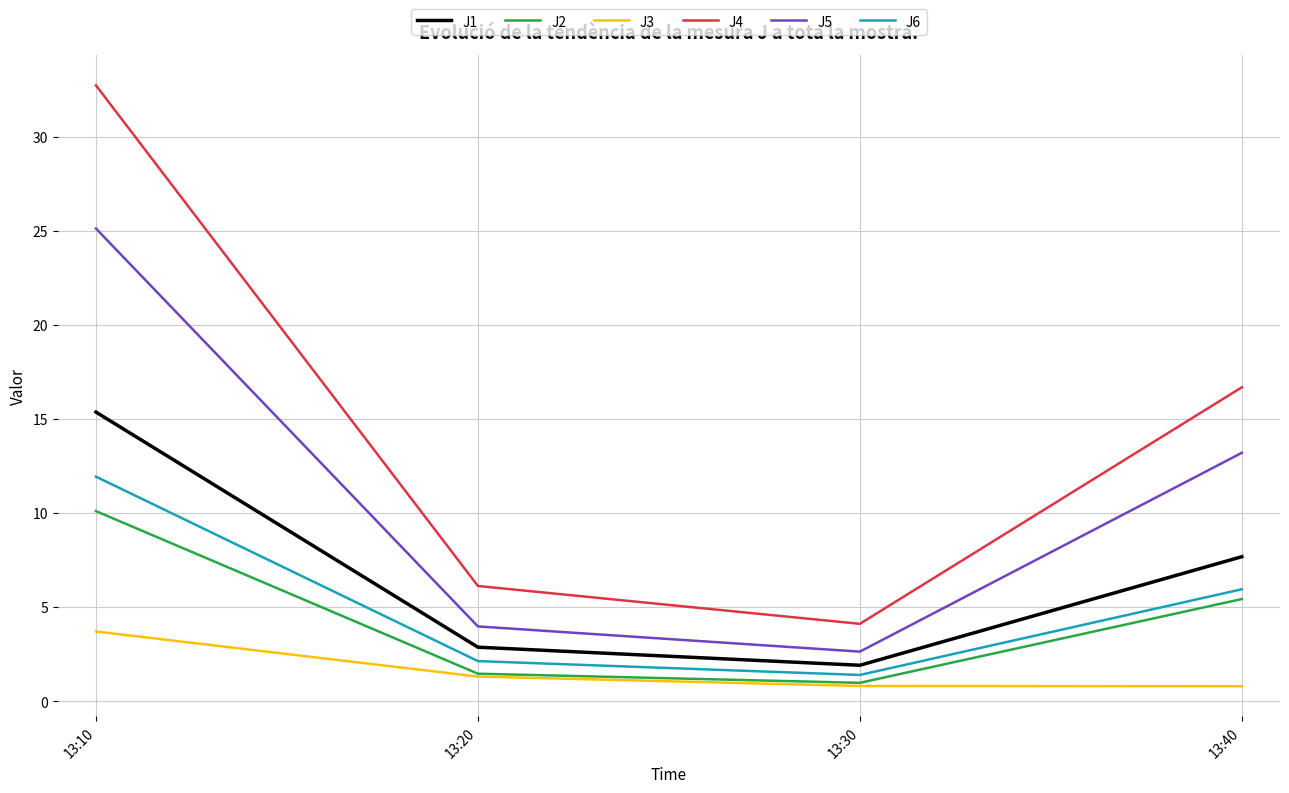

Reading left to right, extract all data points from this chart.

J1: 13:10=15.4	13:20=2.9	13:30=1.9	13:40=7.7
J2: 13:10=10.1	13:20=1.5	13:30=1.0	13:40=5.4
J3: 13:10=3.7	13:20=1.3	13:30=0.8	13:40=0.8
J4: 13:10=32.7	13:20=6.1	13:30=4.1	13:40=16.7
J5: 13:10=25.1	13:20=4.0	13:30=2.6	13:40=13.2
J6: 13:10=11.9	13:20=2.1	13:30=1.4	13:40=6.0